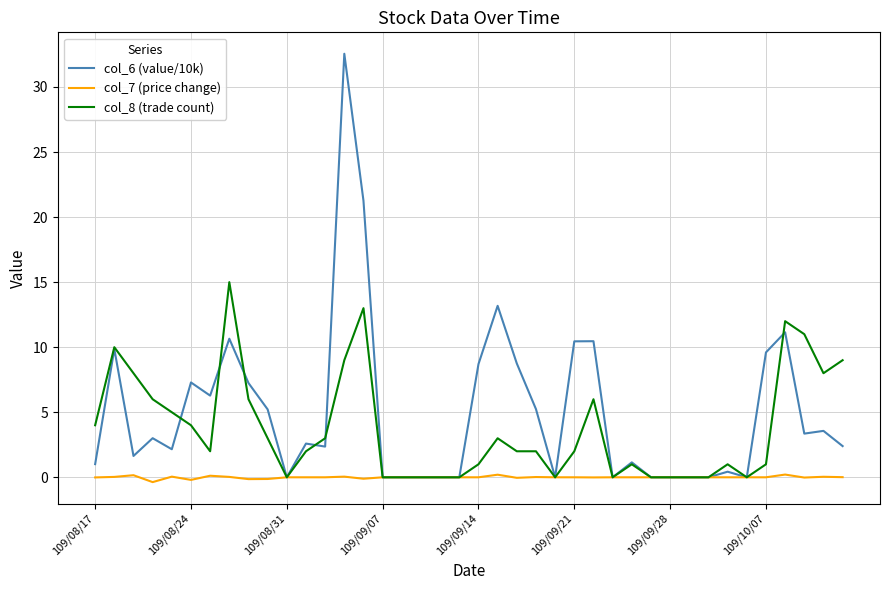

What is the greatest value displayed?

32.6